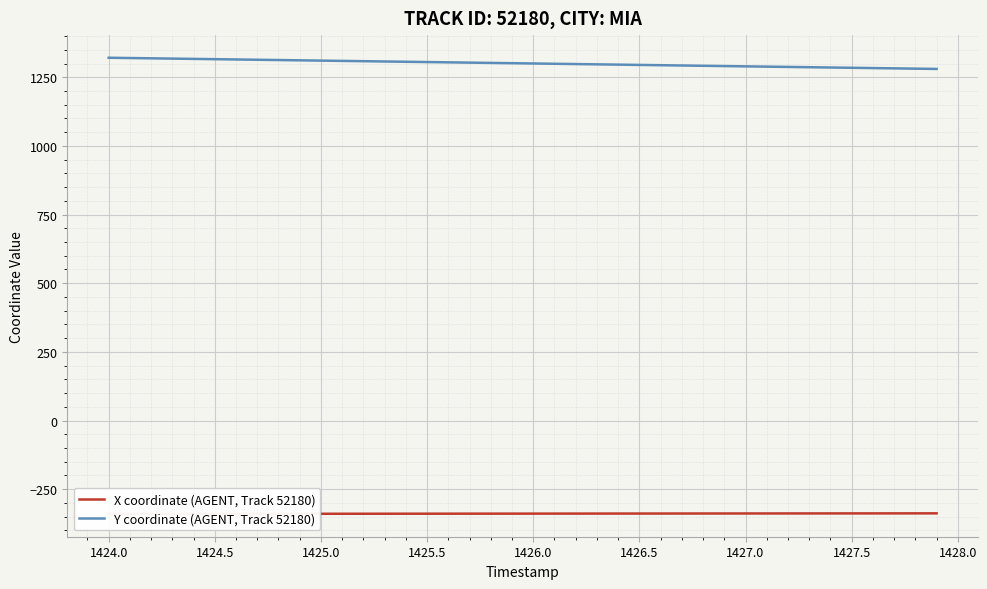

Is it true that Y coordinate (AGENT, Track 52180) equals 1310.7 at 1425.0?

True